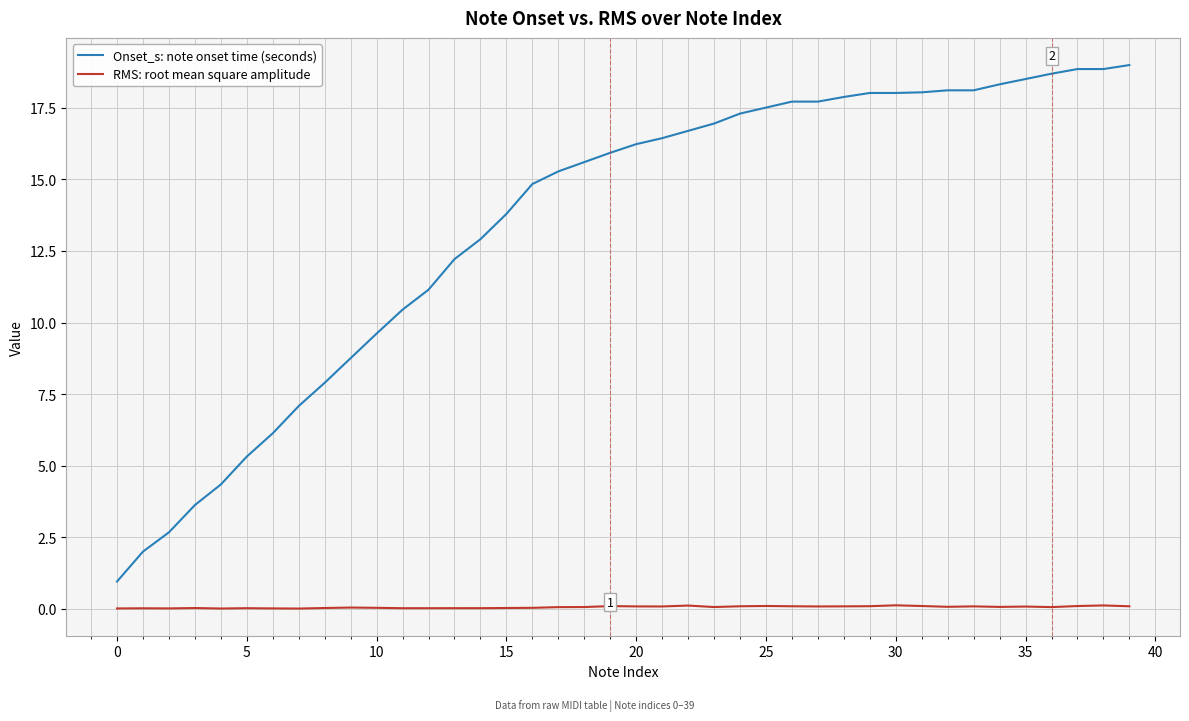

True or false: Onset_s: note onset time (seconds) and RMS: root mean square amplitude cross at least once.

False